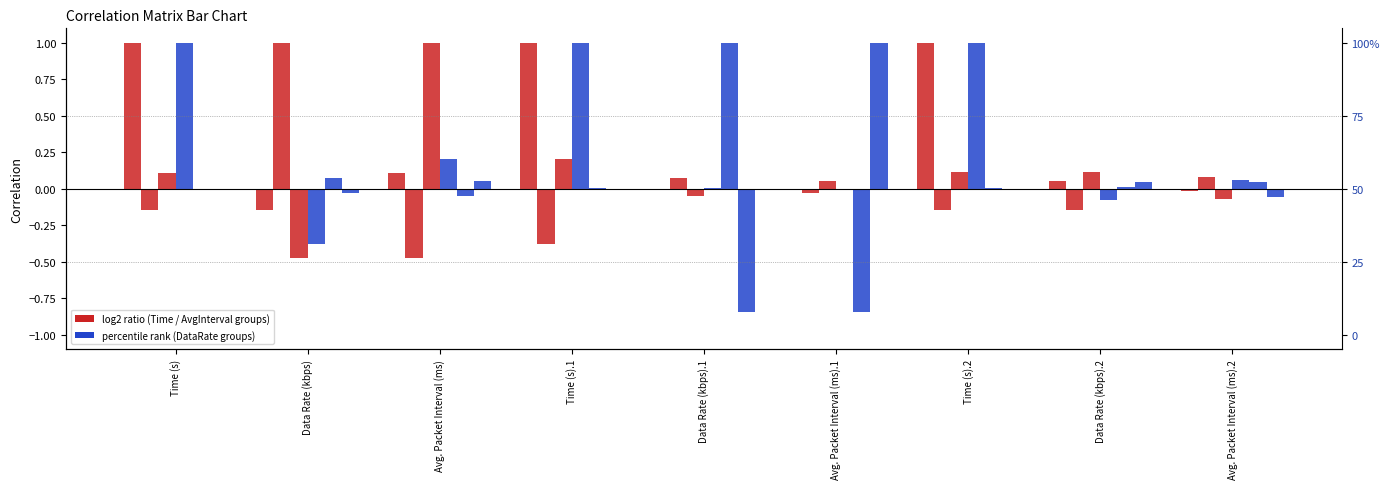

What is the difference between the second highest and minimum values in the Time (s).1 series?

1.4